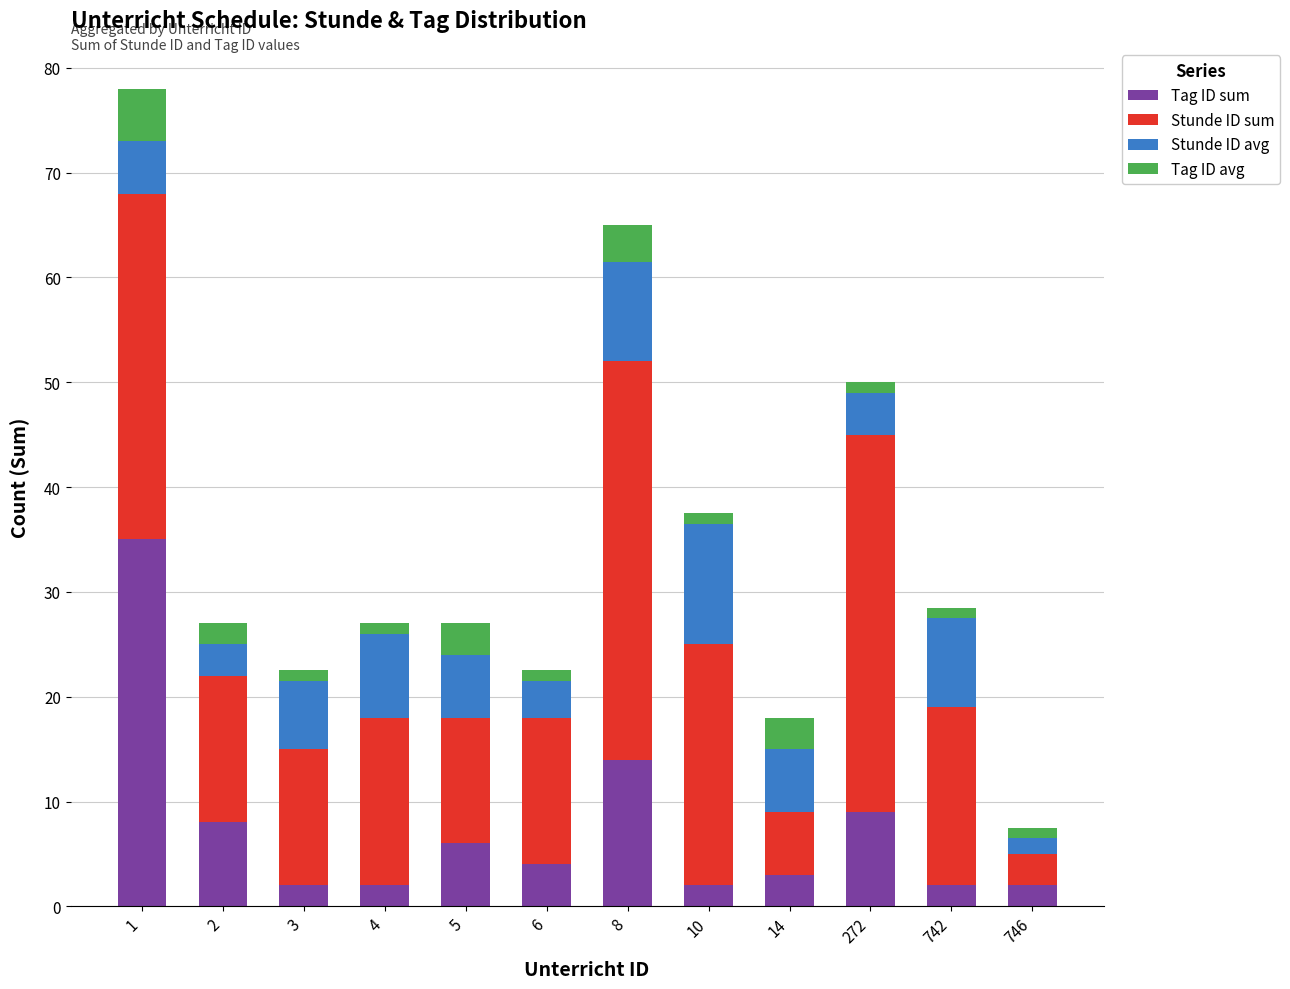

Count the number of categories in the chart.

12